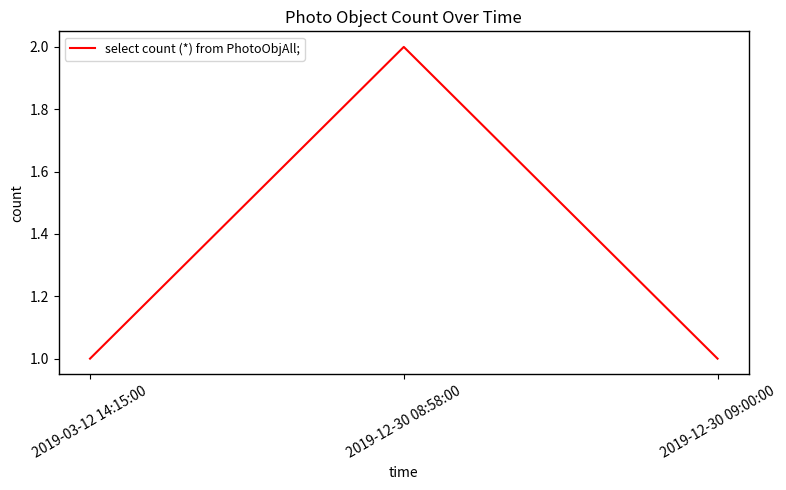

What is the smallest value displayed?

1